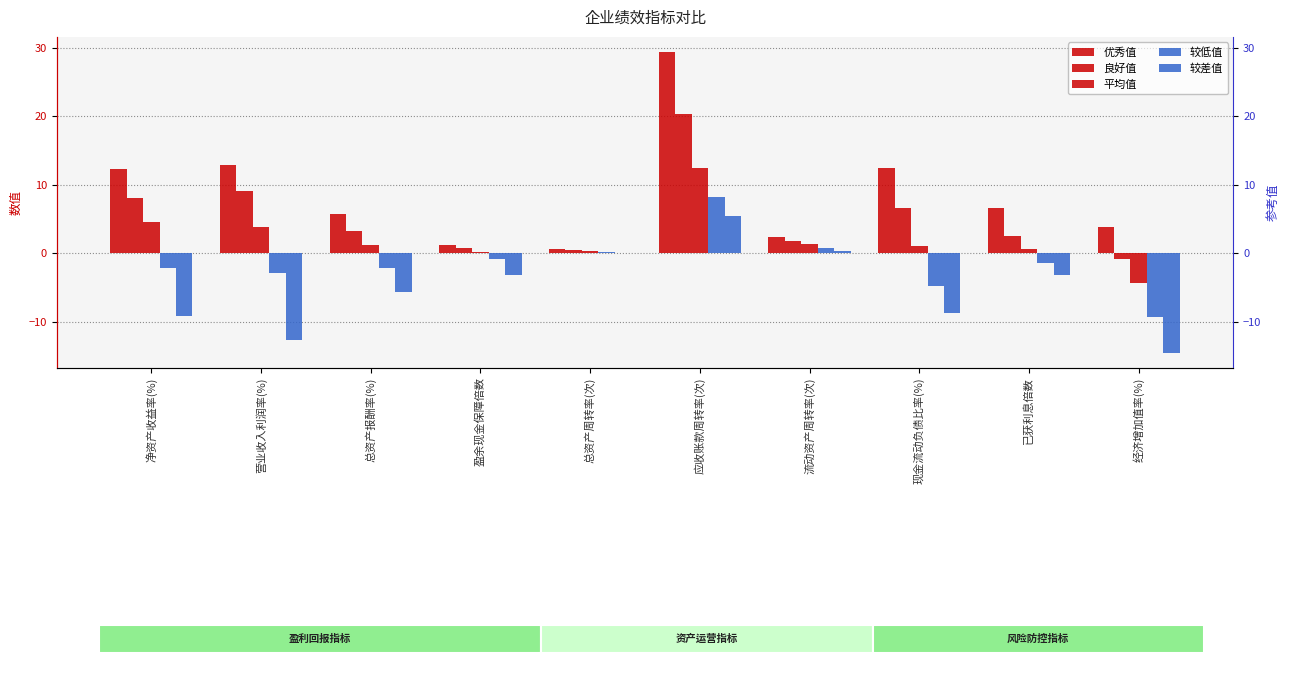

Read the 较低值 value at 应收账款周转率(次).

8.2